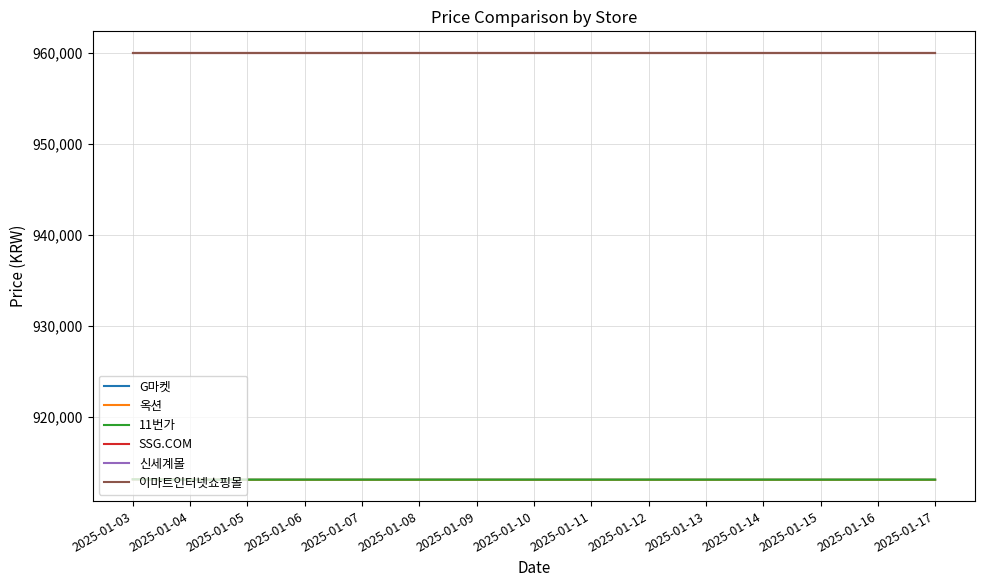

True or false: 이마트인터넷쇼핑몰 and SSG.COM intersect in this chart.

False